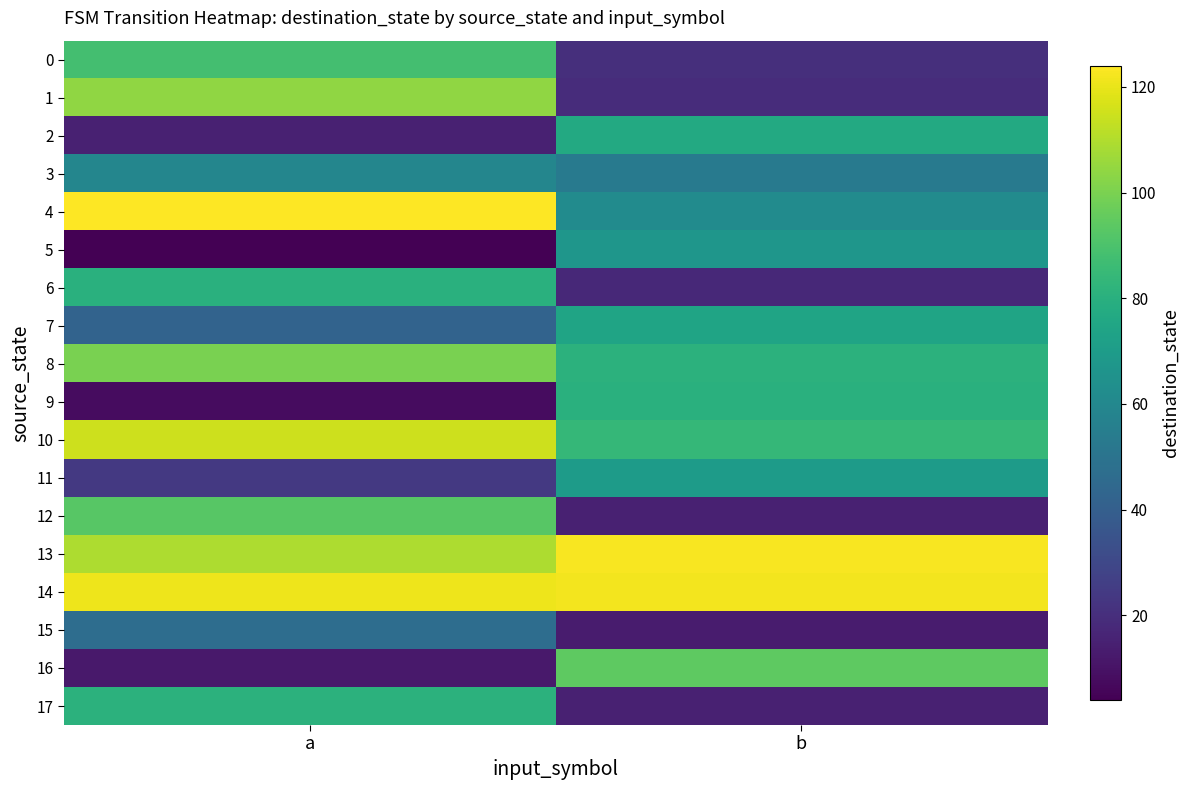

Reading left to right, extract all data points from this chart.

0: a=88	b=20
1: a=104	b=19
2: a=15	b=77
3: a=59	b=53
4: a=124	b=62
5: a=4	b=67
6: a=80	b=18
7: a=42	b=74
8: a=100	b=81
9: a=8	b=80
10: a=115	b=84
11: a=24	b=70
12: a=93	b=15
13: a=109	b=123
14: a=121	b=122
15: a=47	b=13
16: a=12	b=94
17: a=81	b=15